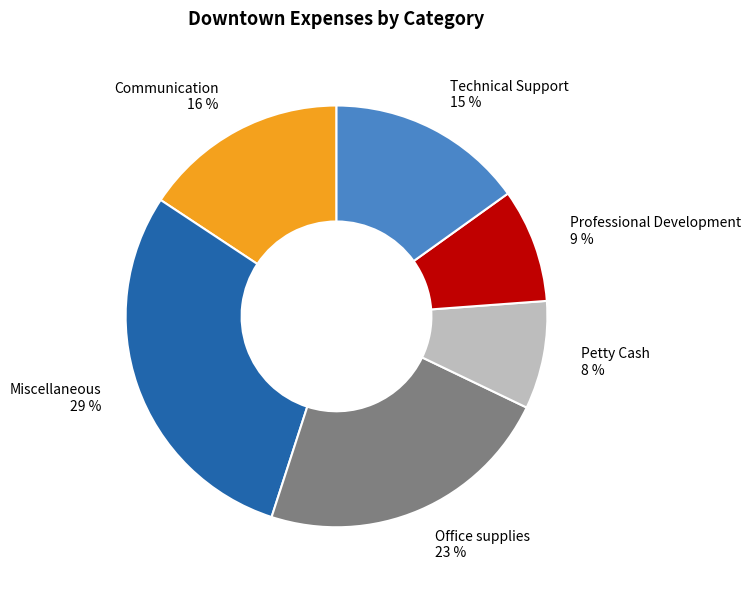

Is there a majority slice in this chart?

No